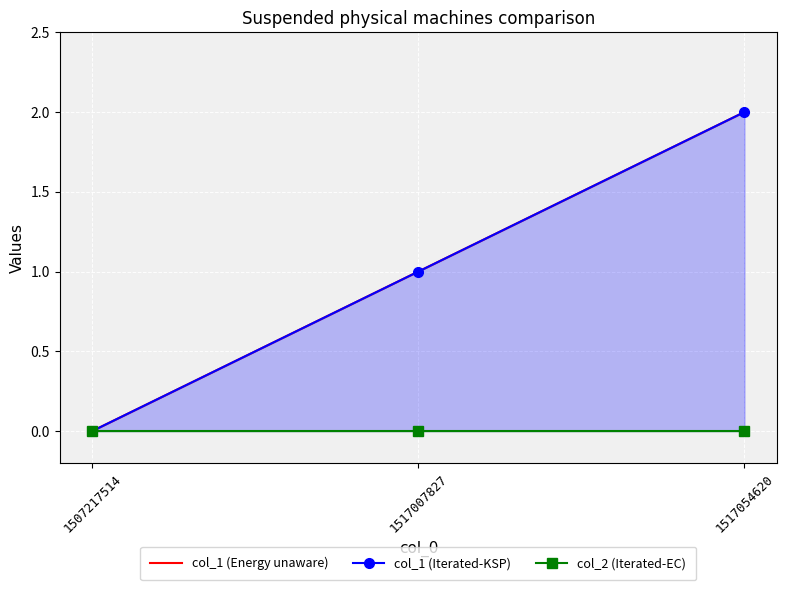

Is it true that col_1 (Energy unaware) equals 1 at 1517007827?

True